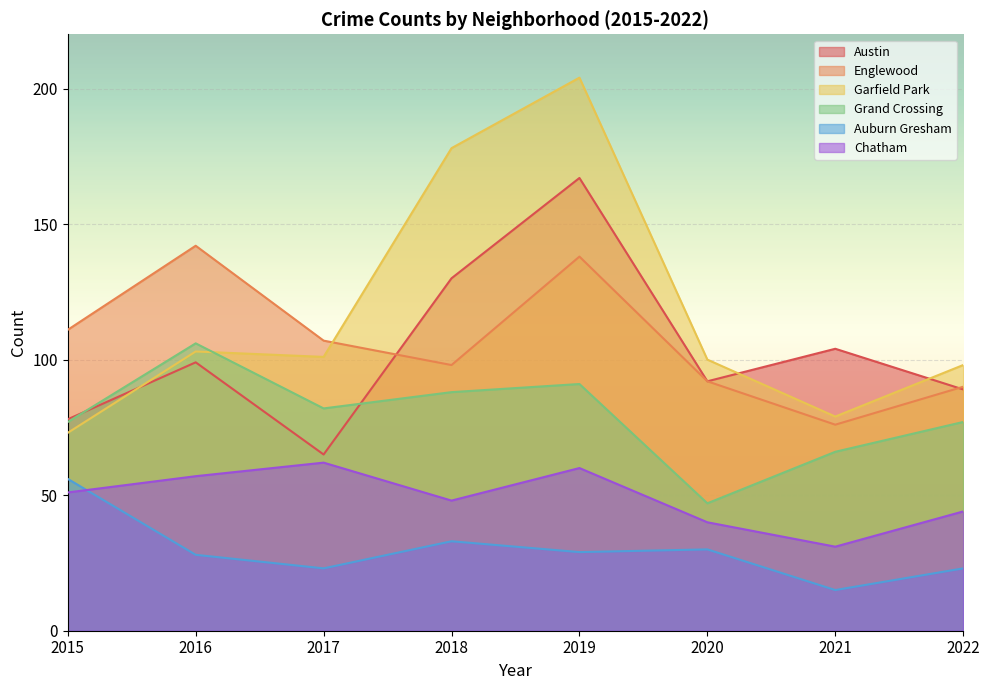

What is the minimum value for Chatham?

31